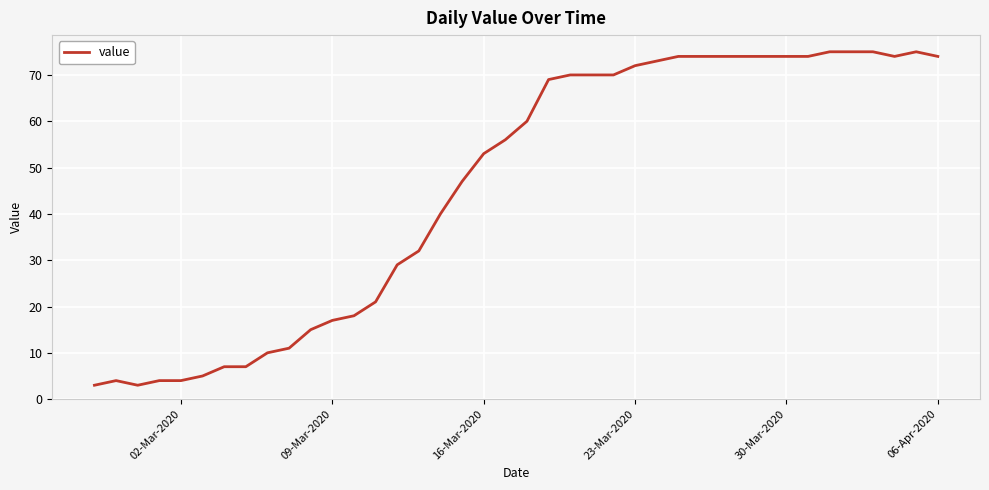

What is the difference between the maximum and minimum values?

72